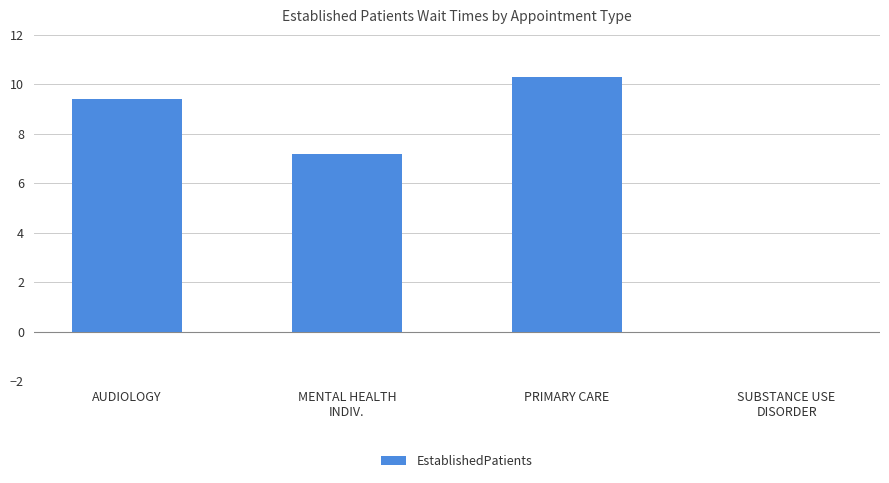

Reading left to right, list all the values displayed in this chart.

AUDIOLOGY=9.4	MENTAL HEALTH
INDIV.=7.2	PRIMARY CARE=10.3	SUBSTANCE USE
DISORDER=0.0